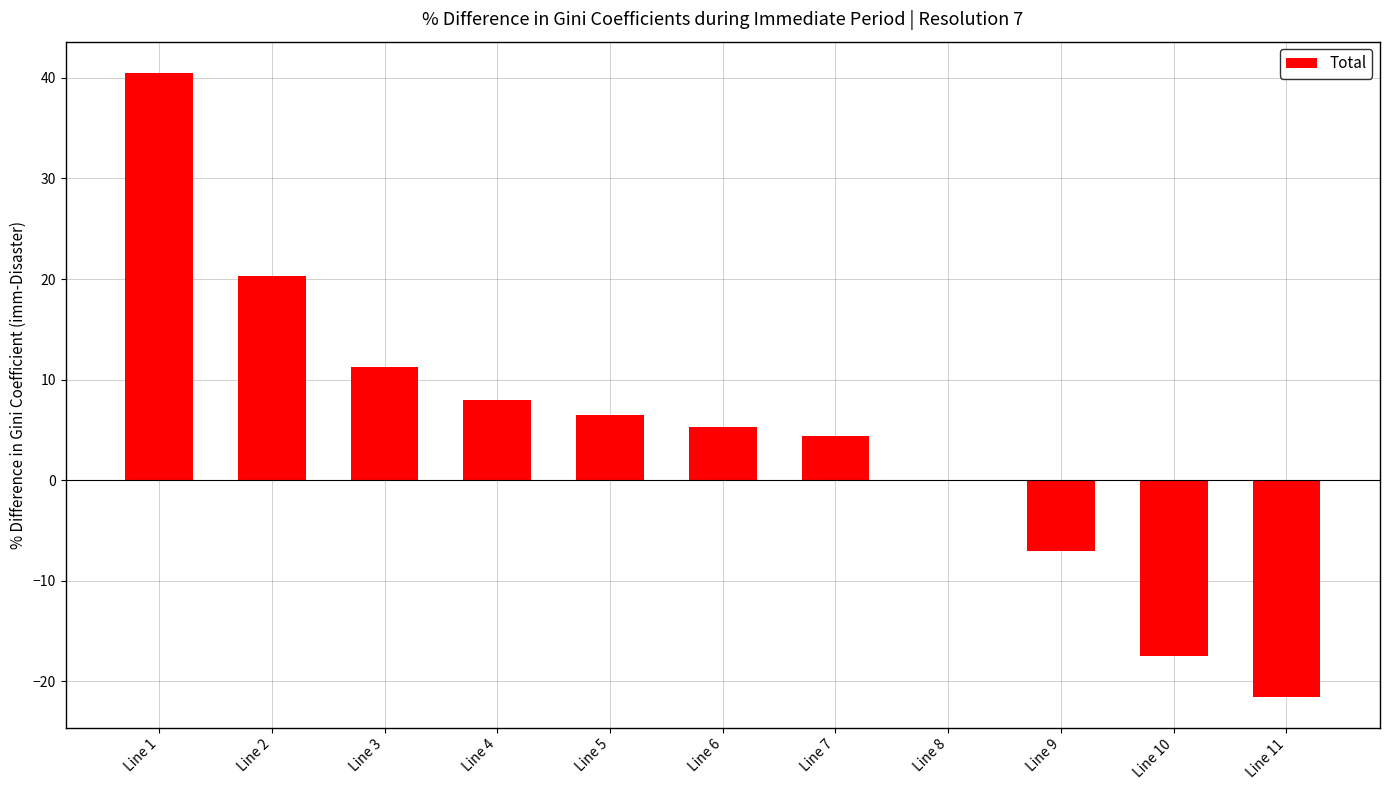

What is the sum of all values?

50.2